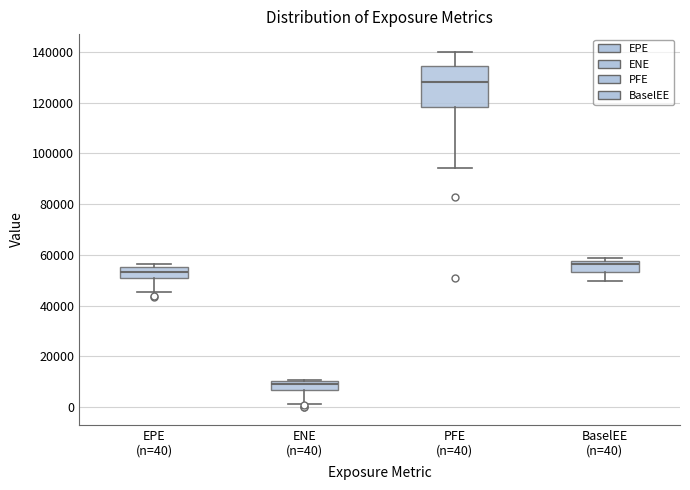

Comparing the boxes themselves (not the whiskers), which one is the tallest?

PFE (n=40)